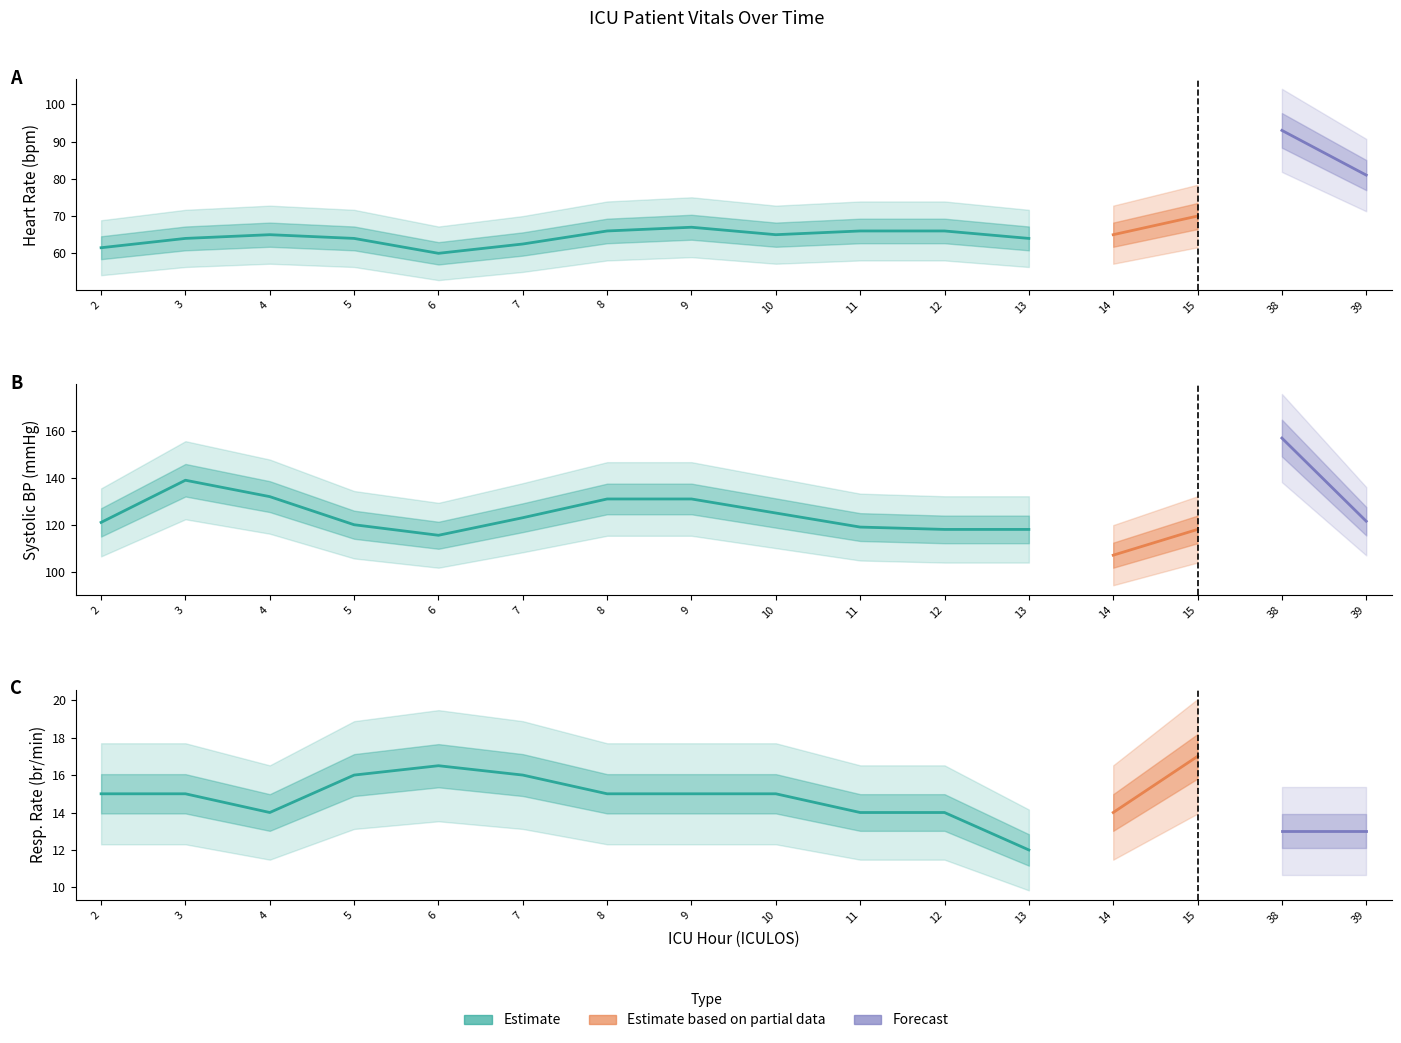

At which label is HR closest to 76?

39